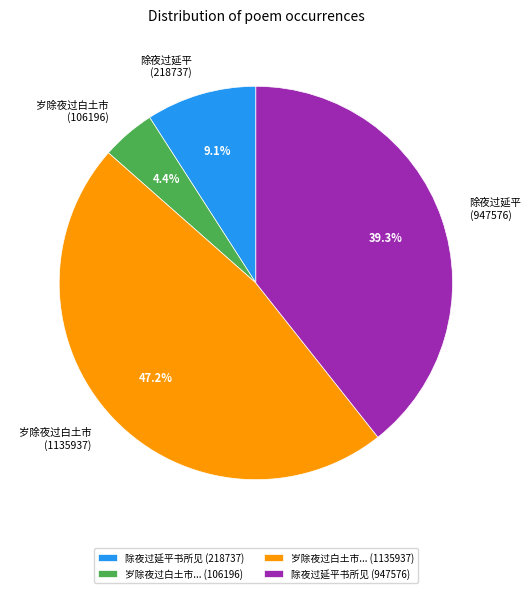

Which has a higher value, 除夜过延平 (218737) or 除夜过延平 (947576)?

除夜过延平 (947576)